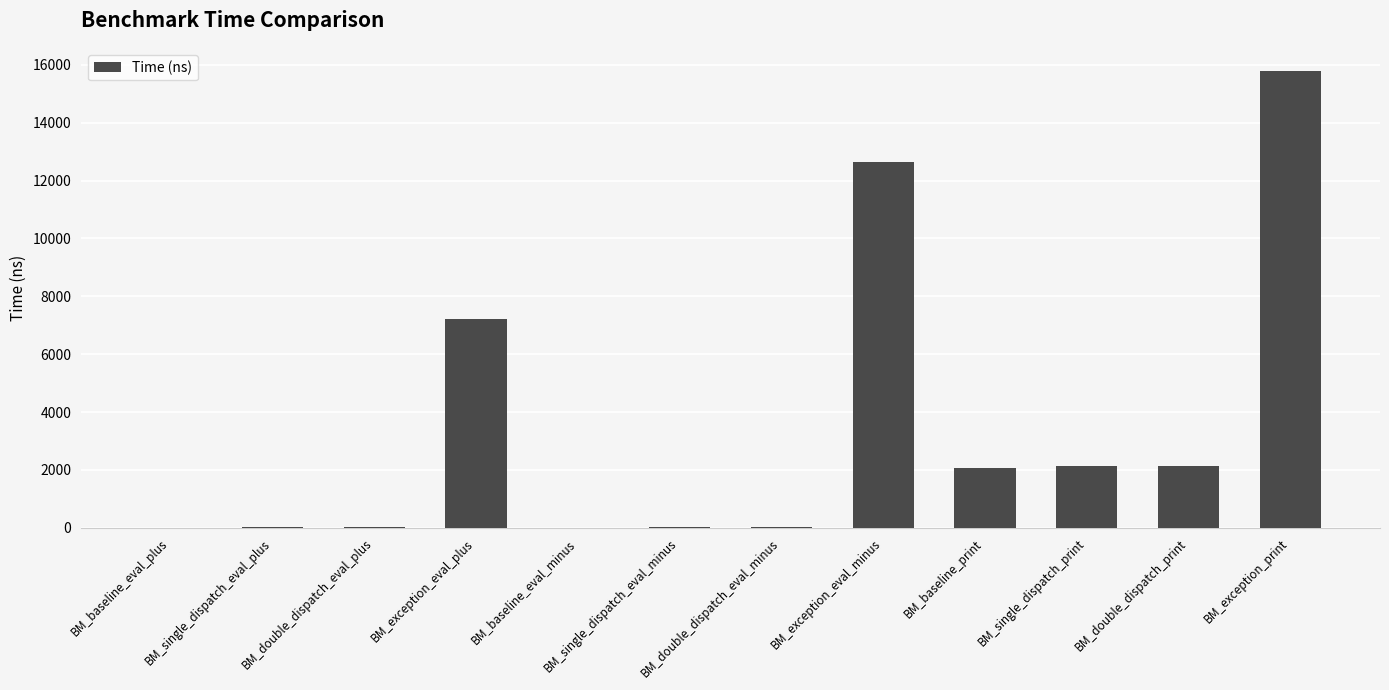

What is the sum of the values at BM_double_dispatch_eval_minus and BM_double_dispatch_eval_plus?

67.5